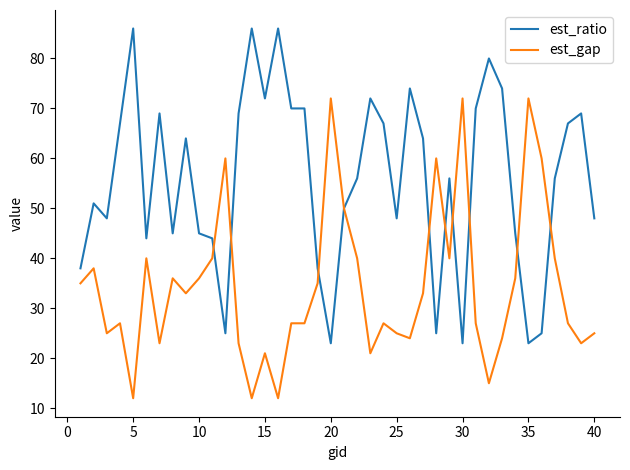

What is the minimum value shown in the chart?

12